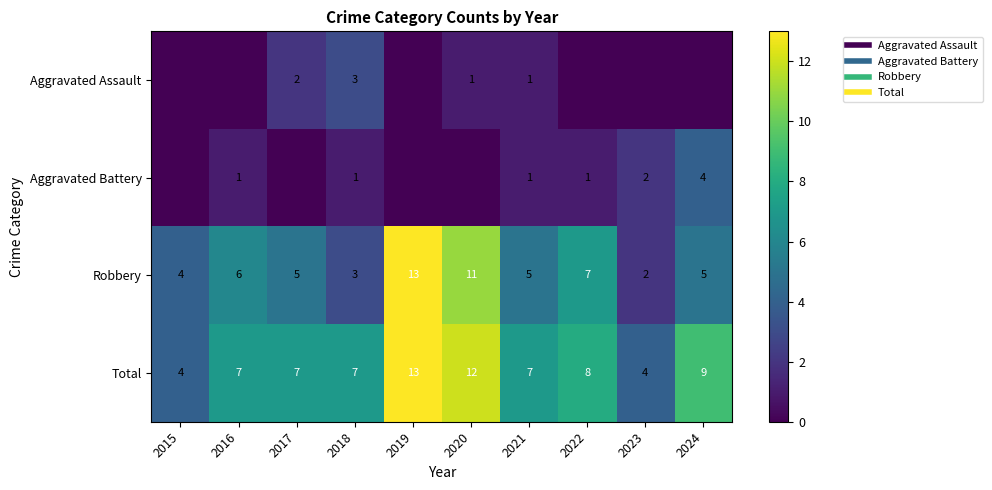

At how many categories does at least one series exceed 12?

1